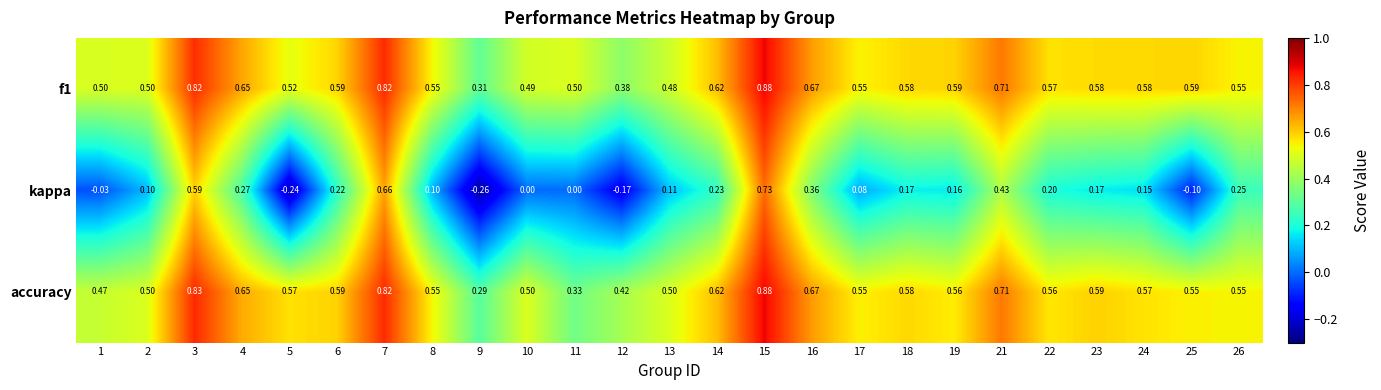

Which series has the widest spread of values?

kappa